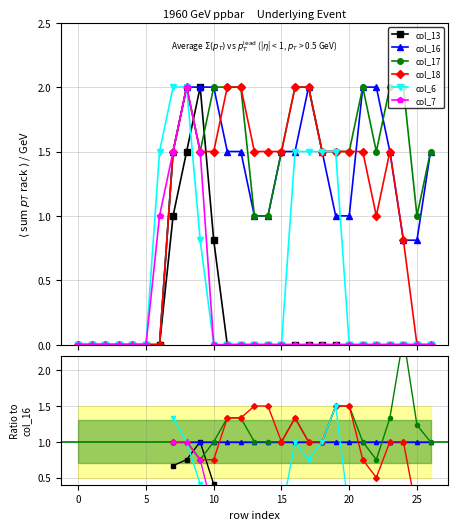

True or false: col_7 has a value of nan at 15.

False